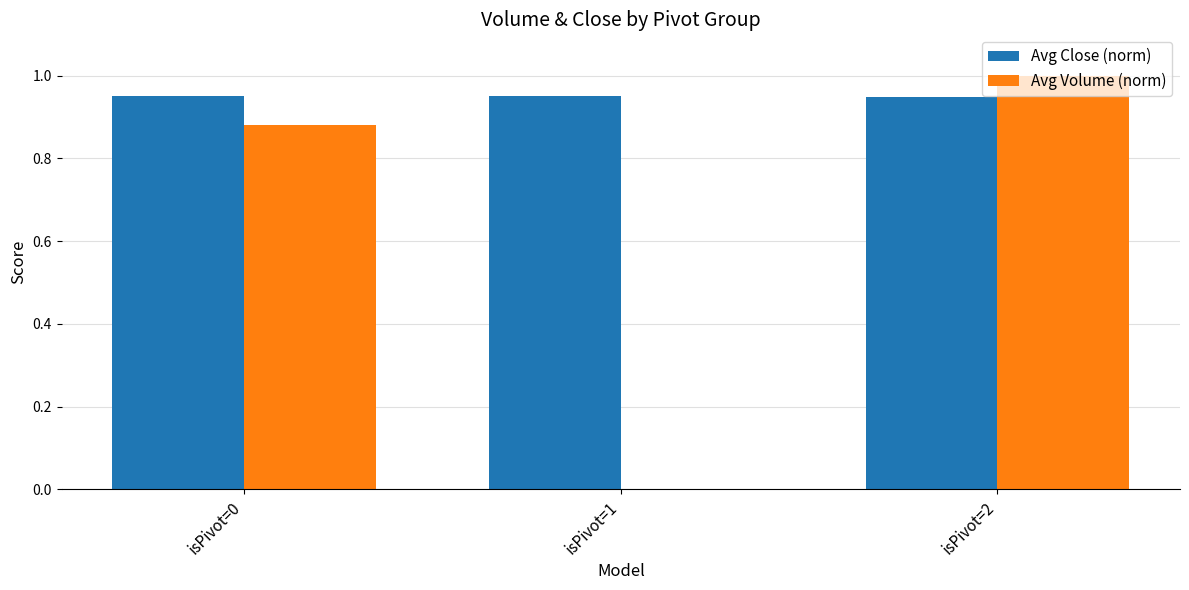

Which label corresponds to the largest value in the chart?

isPivot=2